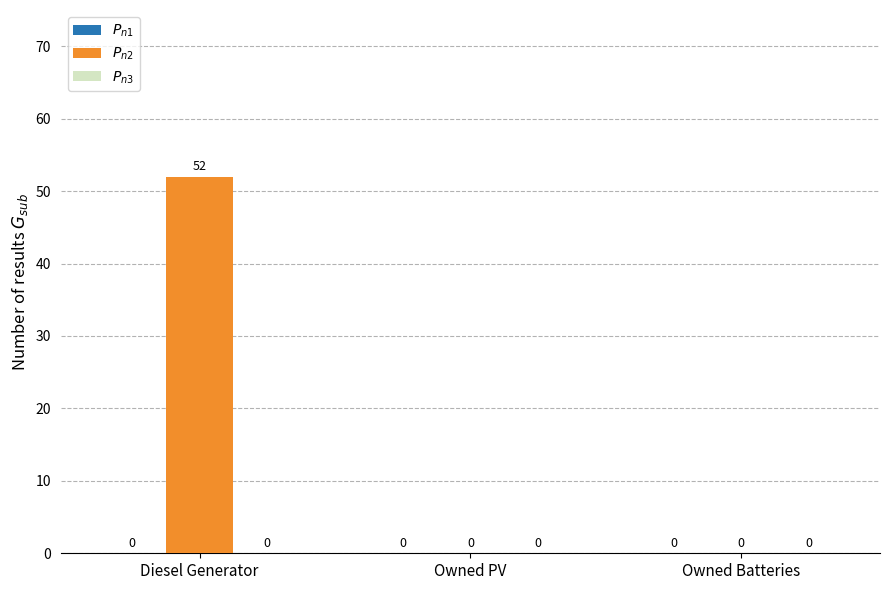

What is the sum of all values?

52